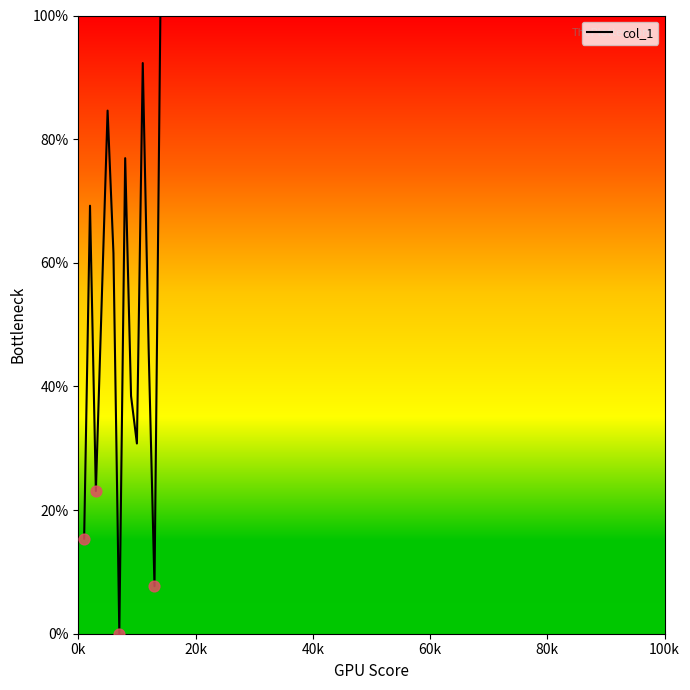

What is the greatest value displayed?

100.0